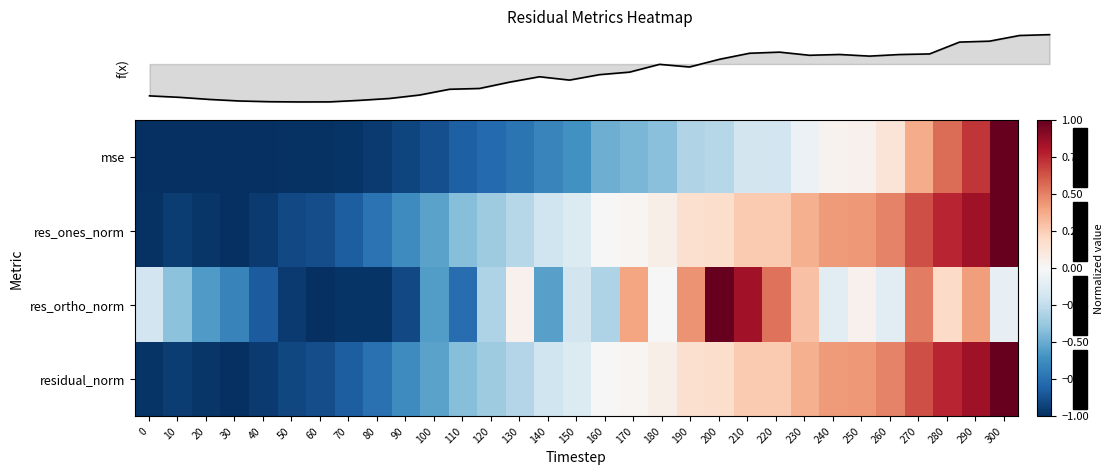

Where is row_0 nearest to the value 0?

240